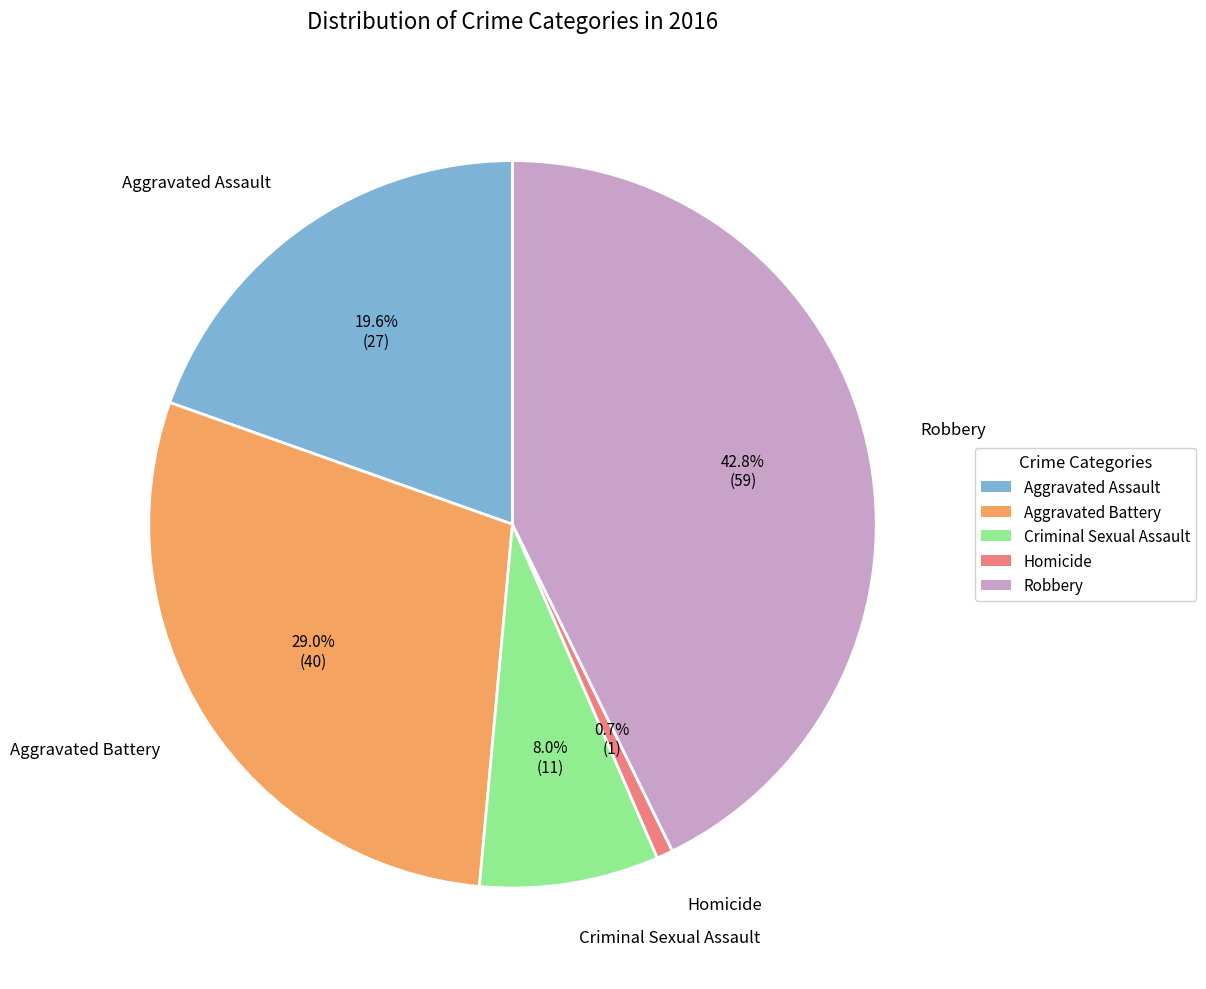

To the nearest percent, what is the average slice percentage?

20%